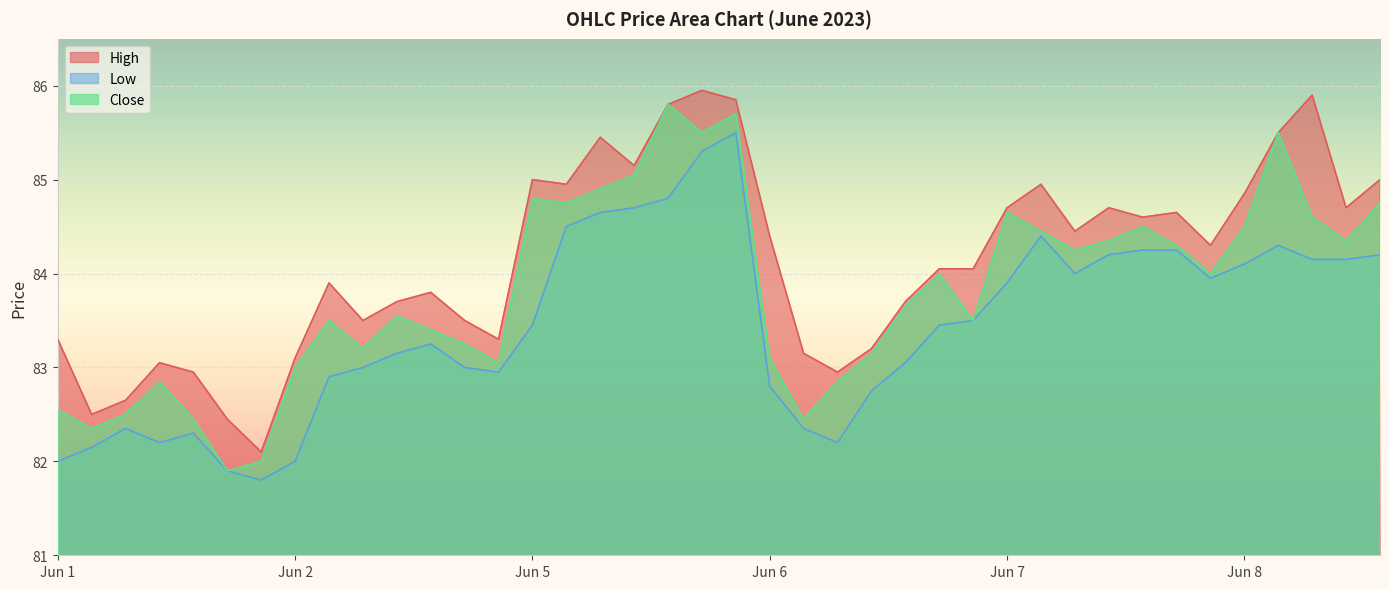

Does the chart display data point markers on the line(s)?

No